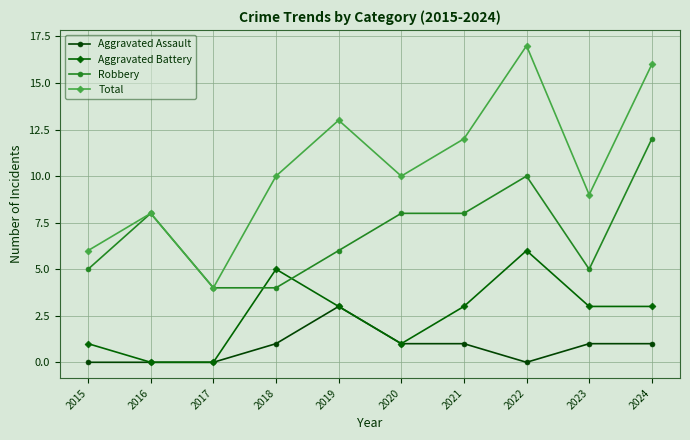

In Total, how many points are lower than both neighbors (excluding endpoints)?

3